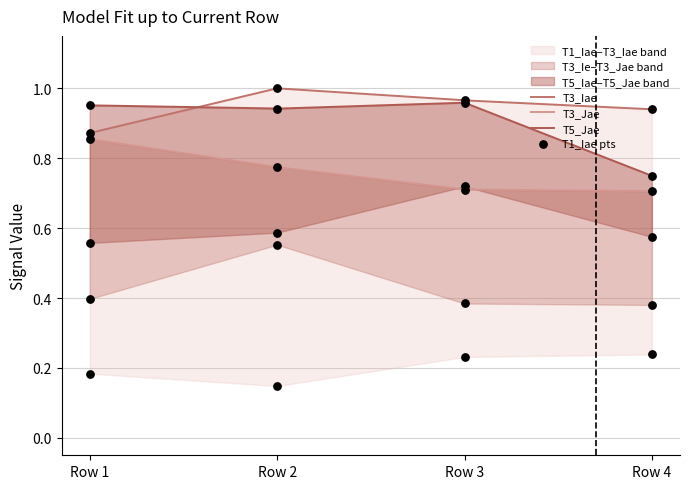

Is the value of T3_Iae at Row 4 greater than the value of T5_Iae at Row 2?

Yes